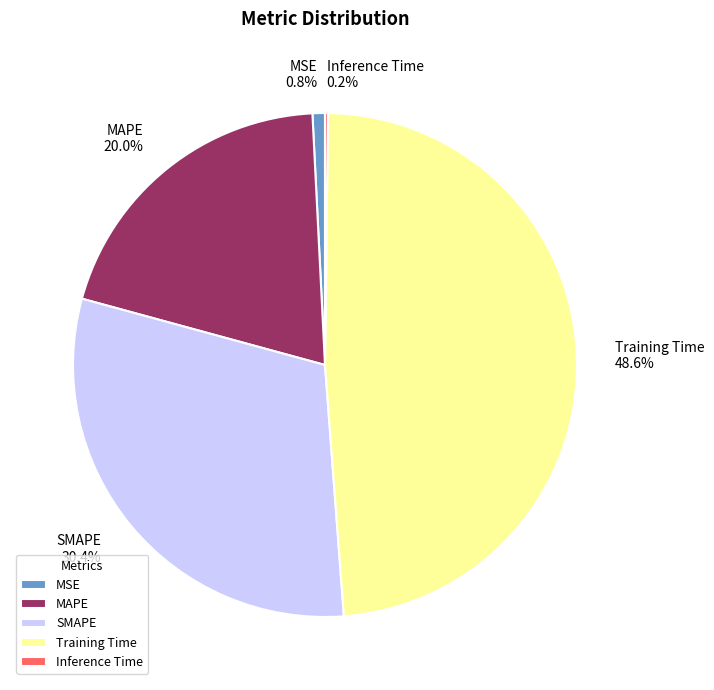

What is the largest slice in the pie chart?

Training Time